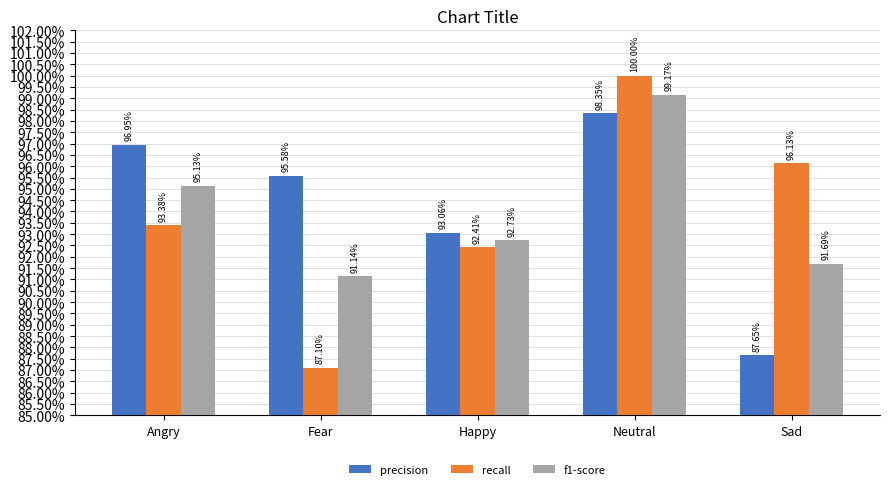

Which has a higher value, Fear or Happy?

Fear